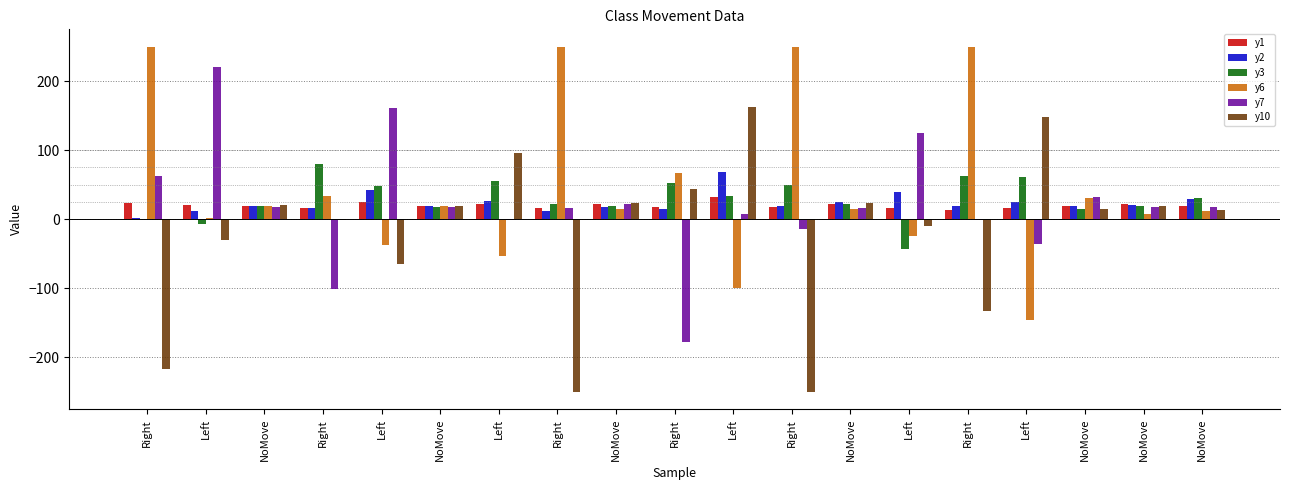

Are the bars grouped side by side (vs. stacked)?

Yes